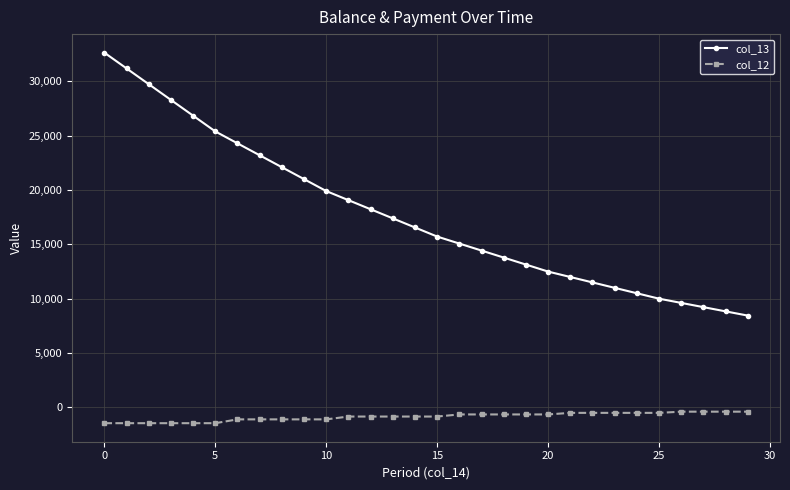

What is the sum of all col_13 values?

531394.0